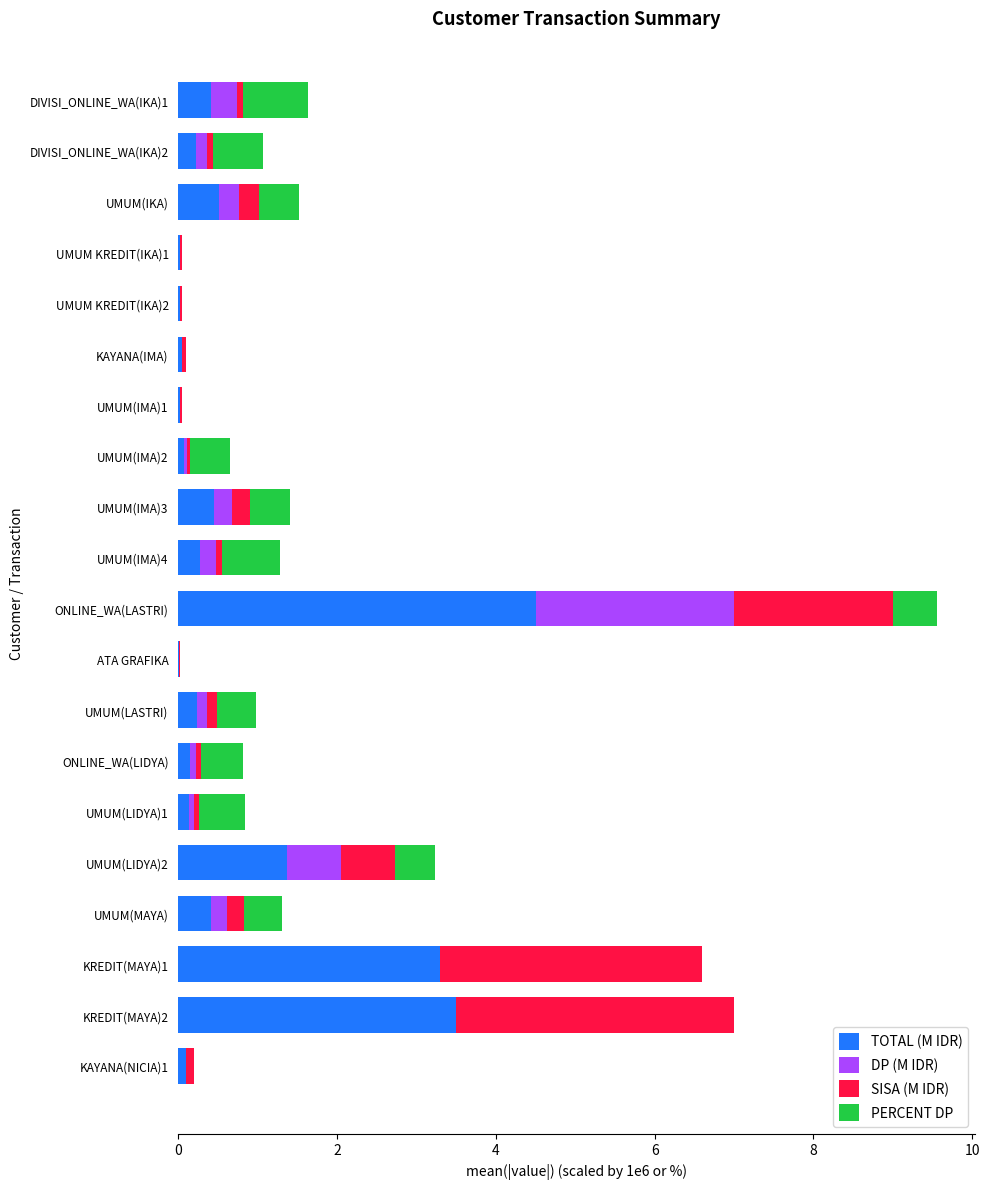

At which category is the sum across all series the highest?

ONLINE_WA(LASTRI)